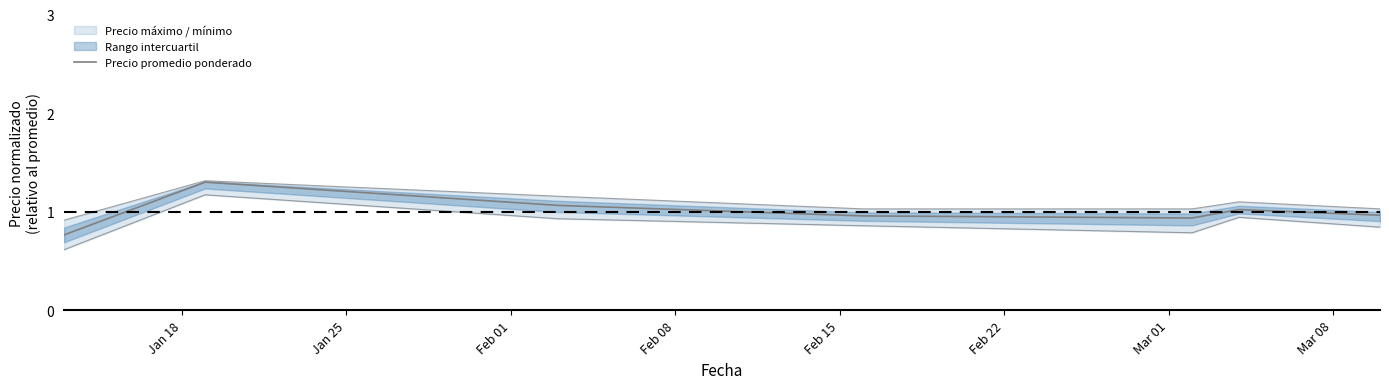

What is the label of the 5th point from the left?

Feb 15